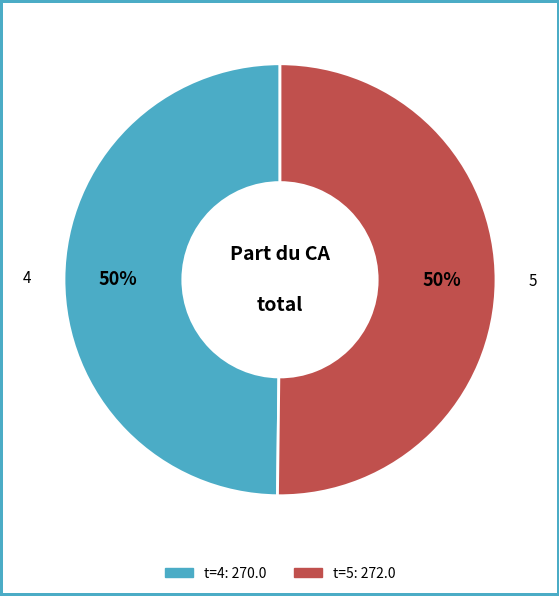

To the nearest percent, what is the average slice percentage?

50%